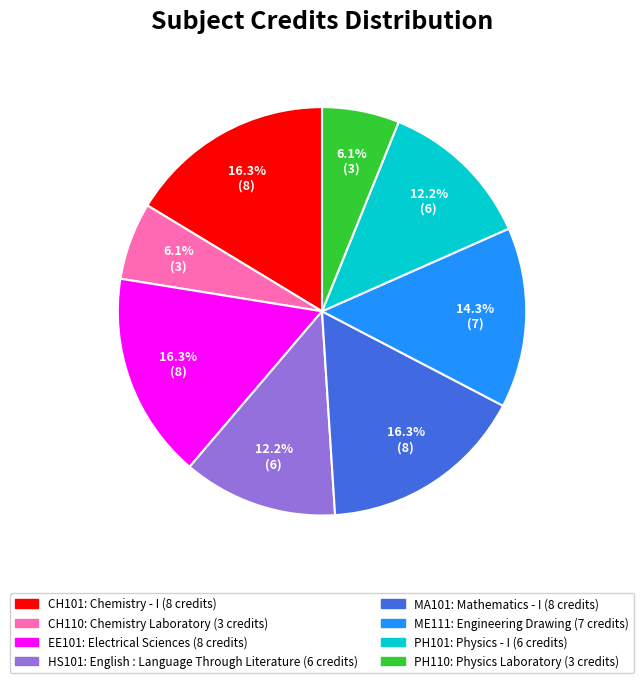

Is there any slice that represents more than half of the pie?

No